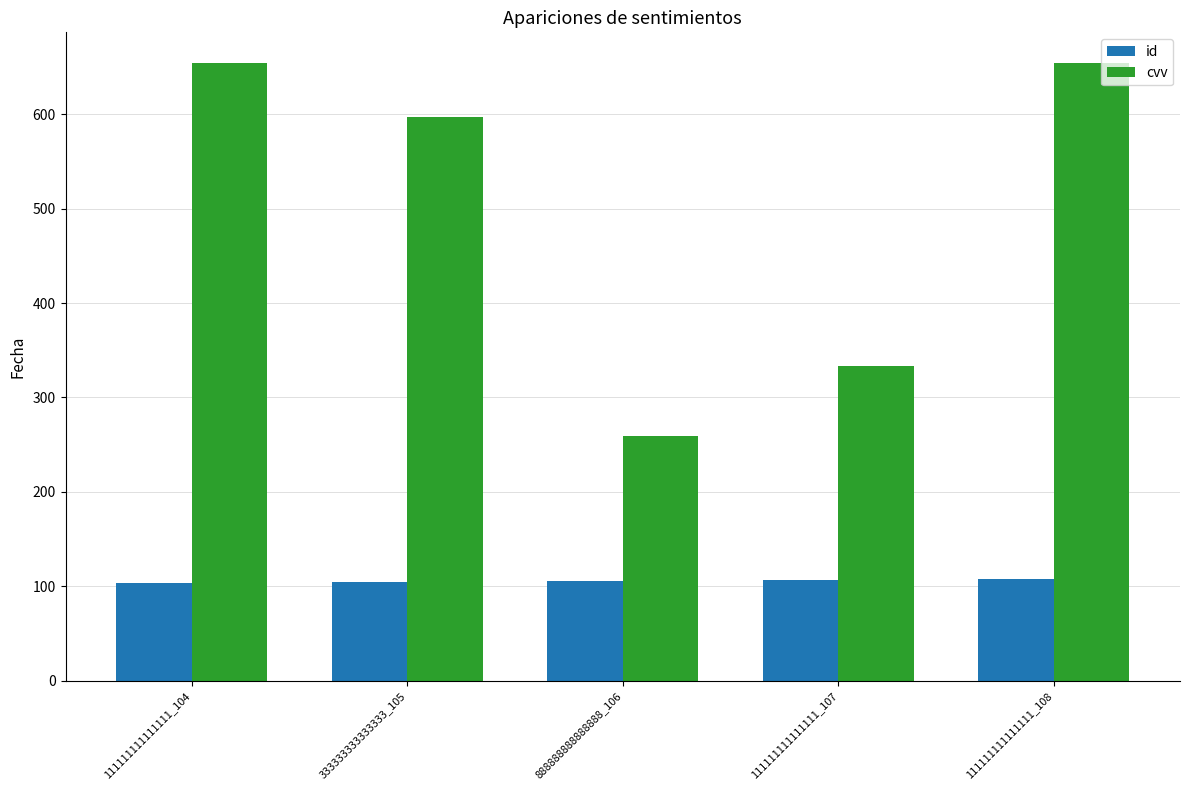

What is the label of the 4th bar from the right?

333333333333333_105